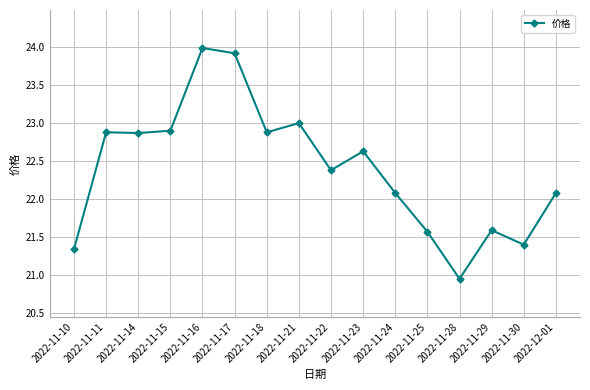

Approximately how many times larger is the value at 2022-11-30 compared to 2022-11-14?

0.9